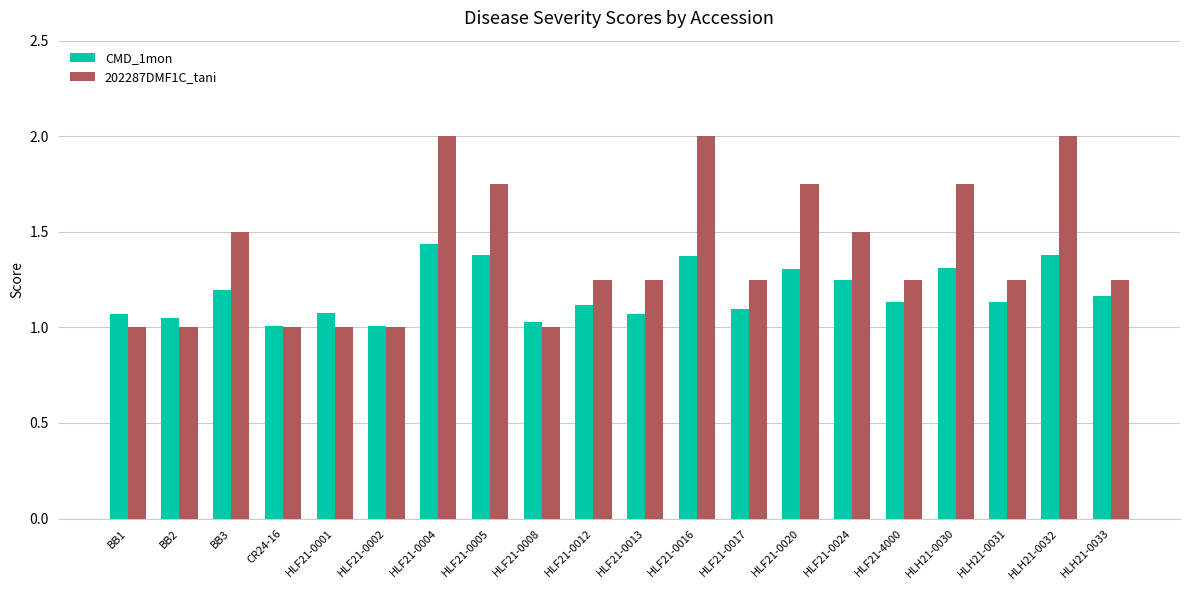

How many bars are there in total?

40